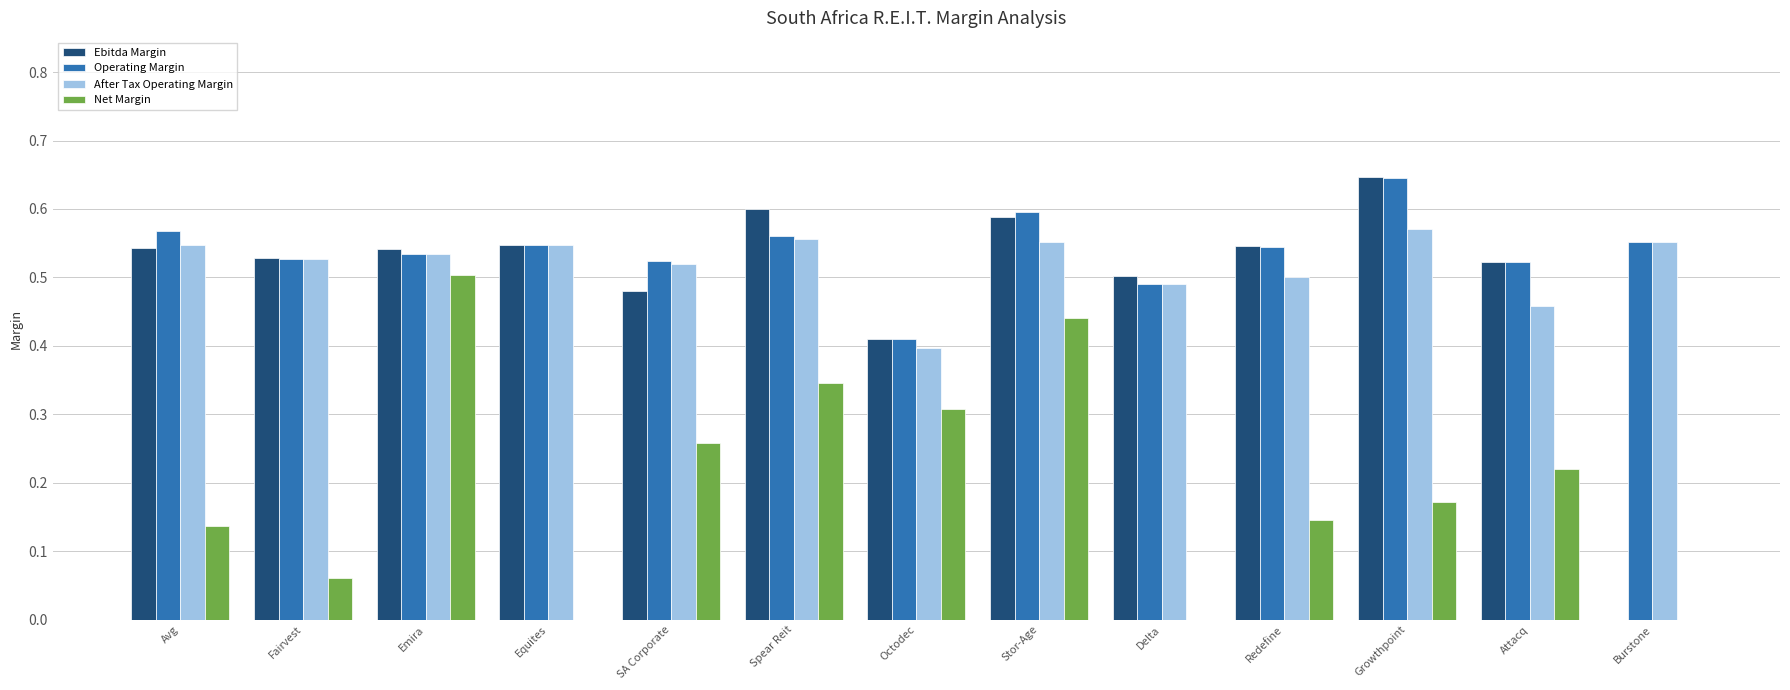

Between Emira and Burstone, which series saw the biggest shift?

Ebitda Margin